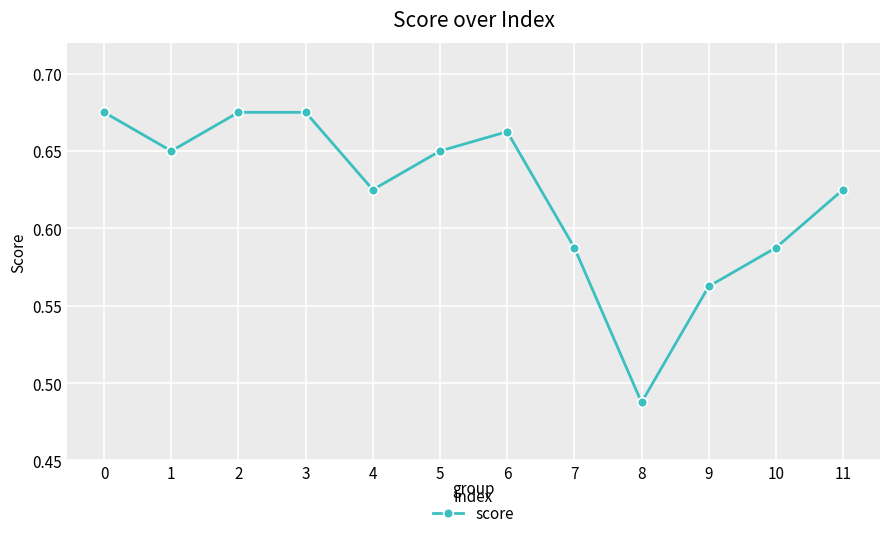

Which category has the lowest value across all series?

8